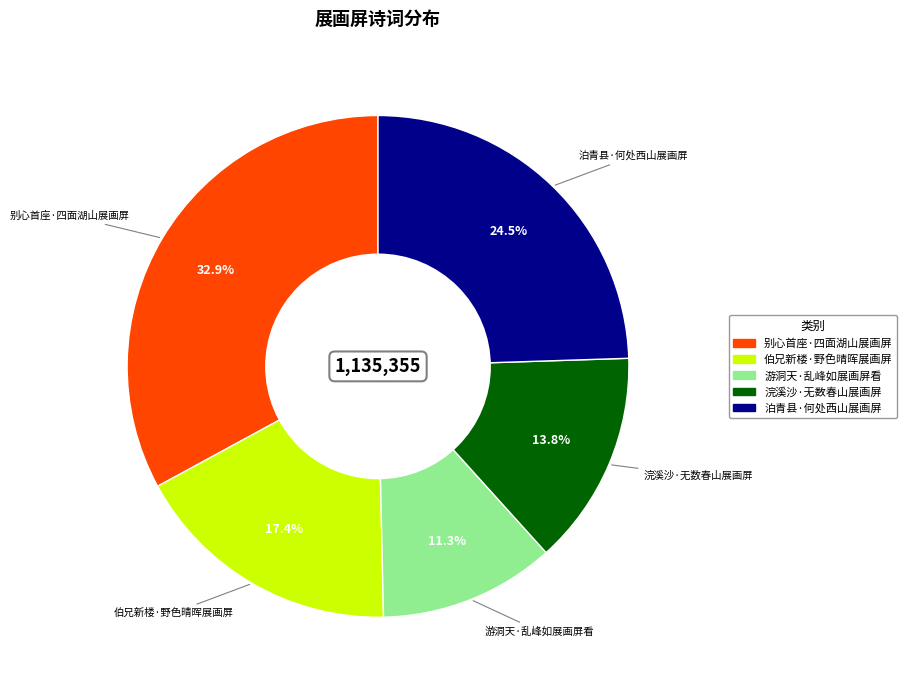

True or false: 游洞天·乱峰如展画屏看 accounts for 11% of the total.

True